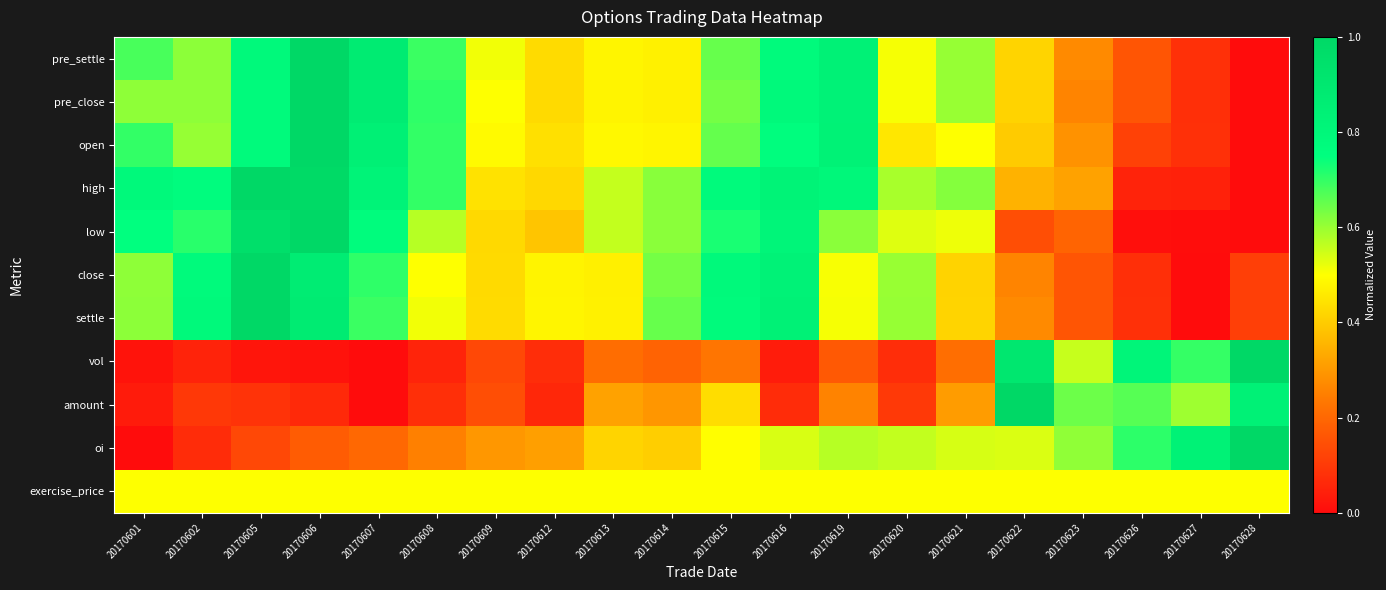

Which has a higher value, 20170626 or 20170615?

20170615